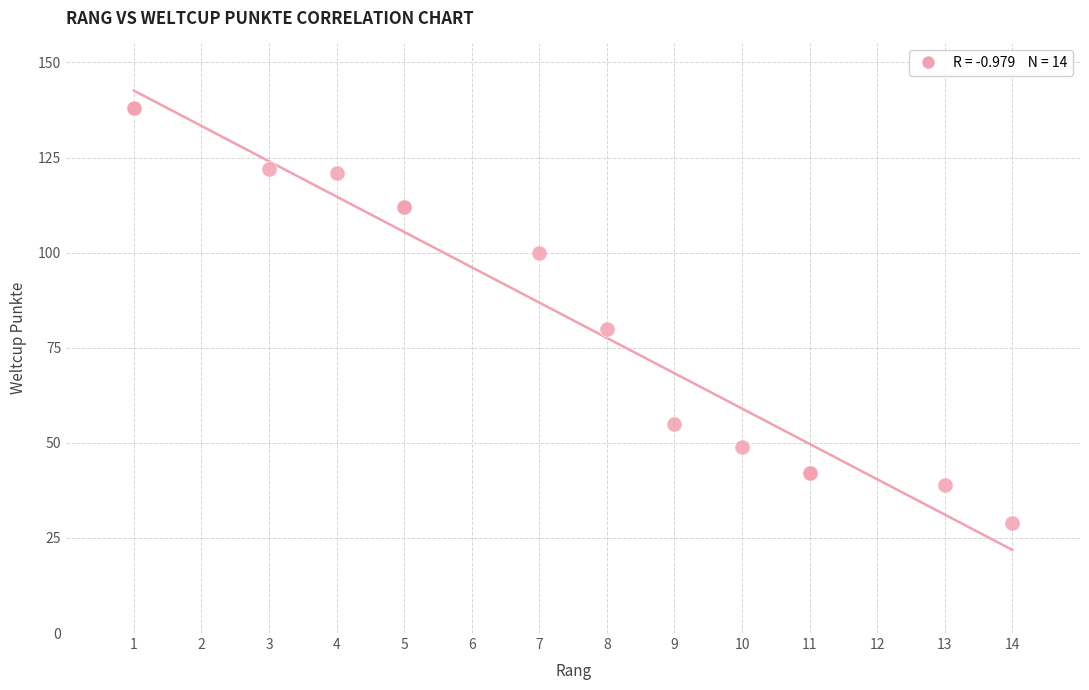

What Y value in the scatter plot is closest to 83?

80